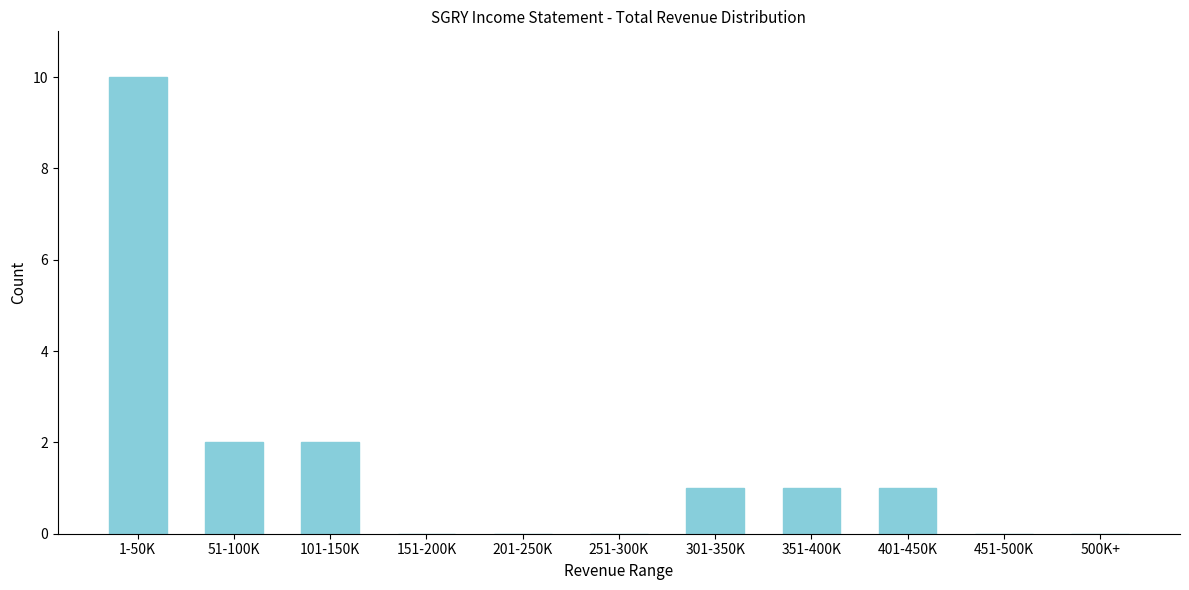

Reading left to right, what are all the values shown in this chart?

1-50K=10	51-100K=2	101-150K=2	151-200K=0	201-250K=0	251-300K=0	301-350K=1	351-400K=1	401-450K=1	451-500K=0	500K+=0